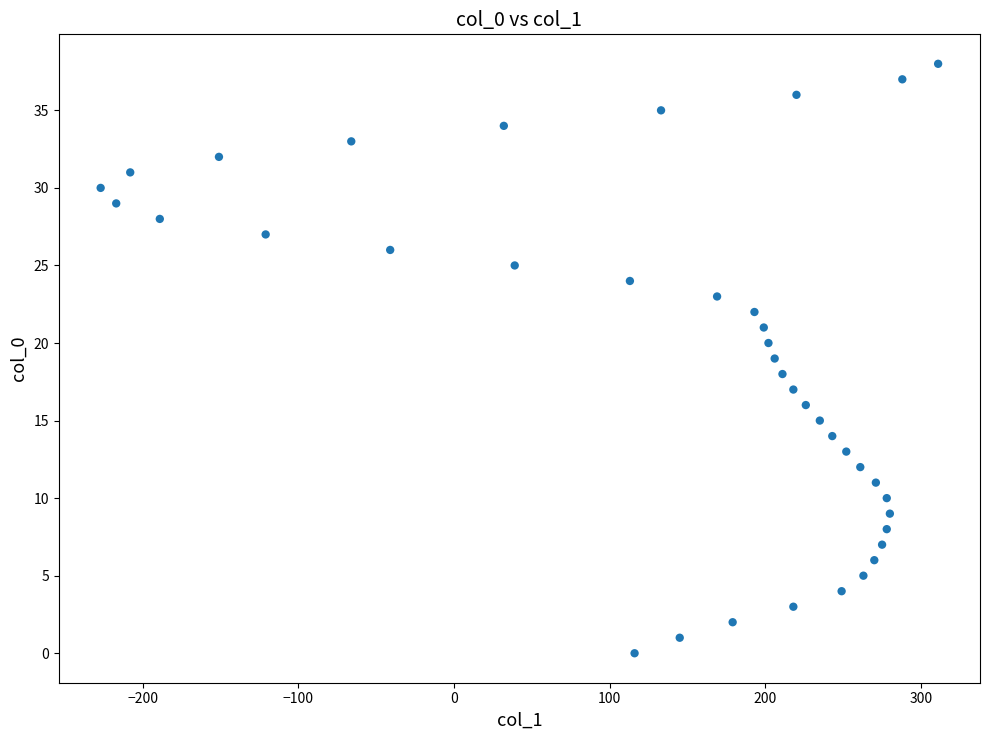

What is the range of X values (max minus min)?

538